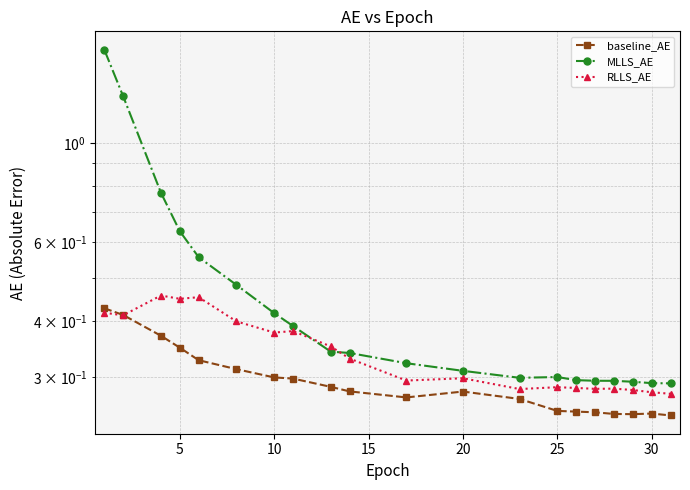

What are all the series names shown in the legend?

baseline_AE, MLLS_AE, RLLS_AE